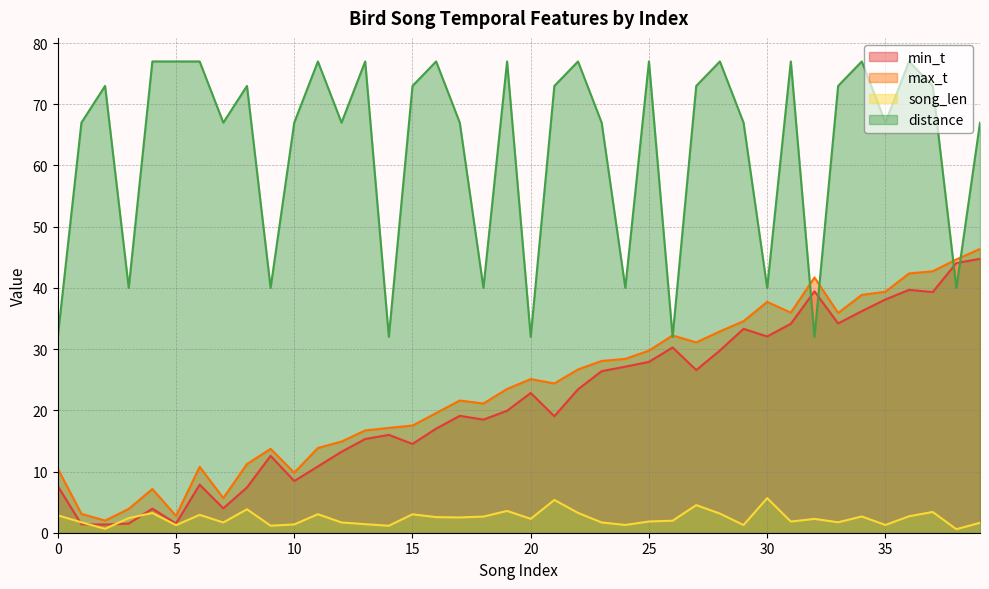

At which category is the sum across all series the highest?

36